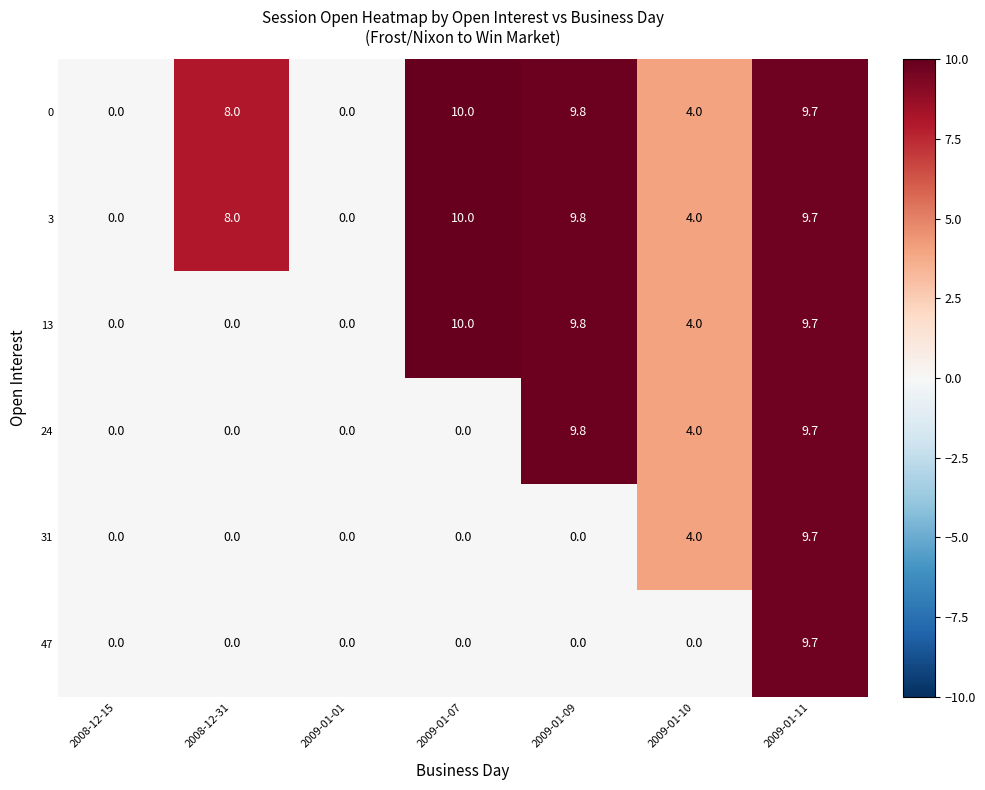

At how many categories does at least one series exceed 2?

5